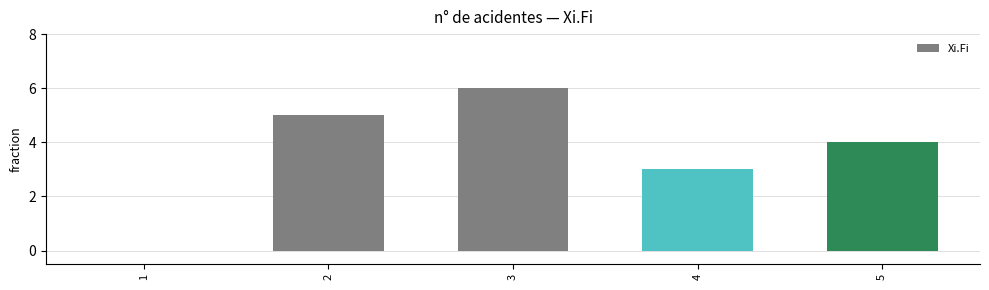

How many series are shown in this chart?

1